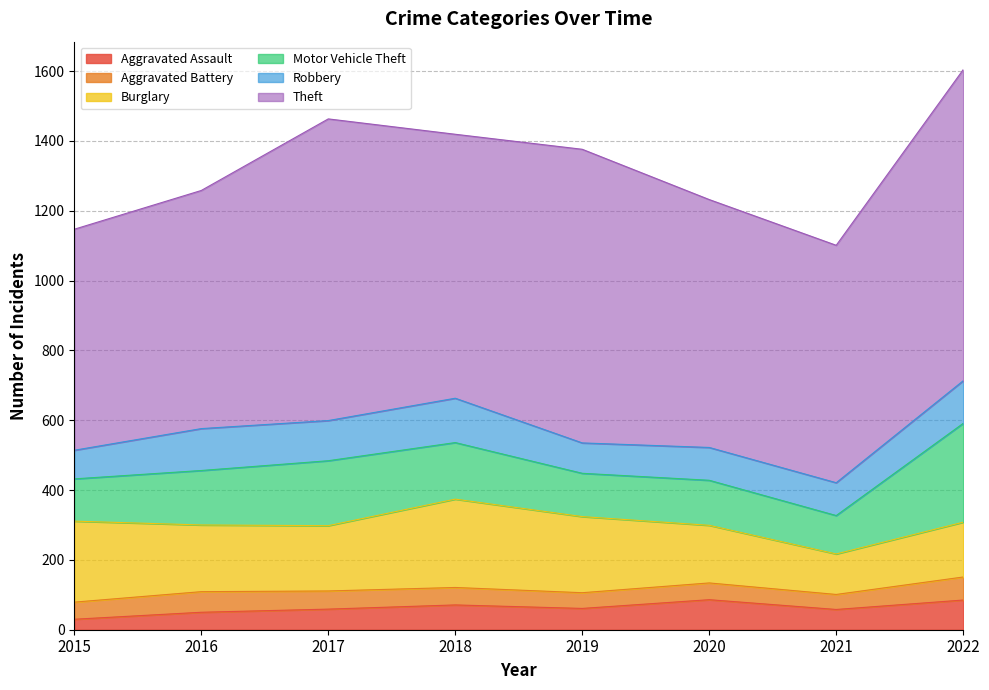

Rank the series by their maximum value, from highest to lowest.

Theft, Motor Vehicle Theft, Burglary, Robbery, Aggravated Assault, Aggravated Battery